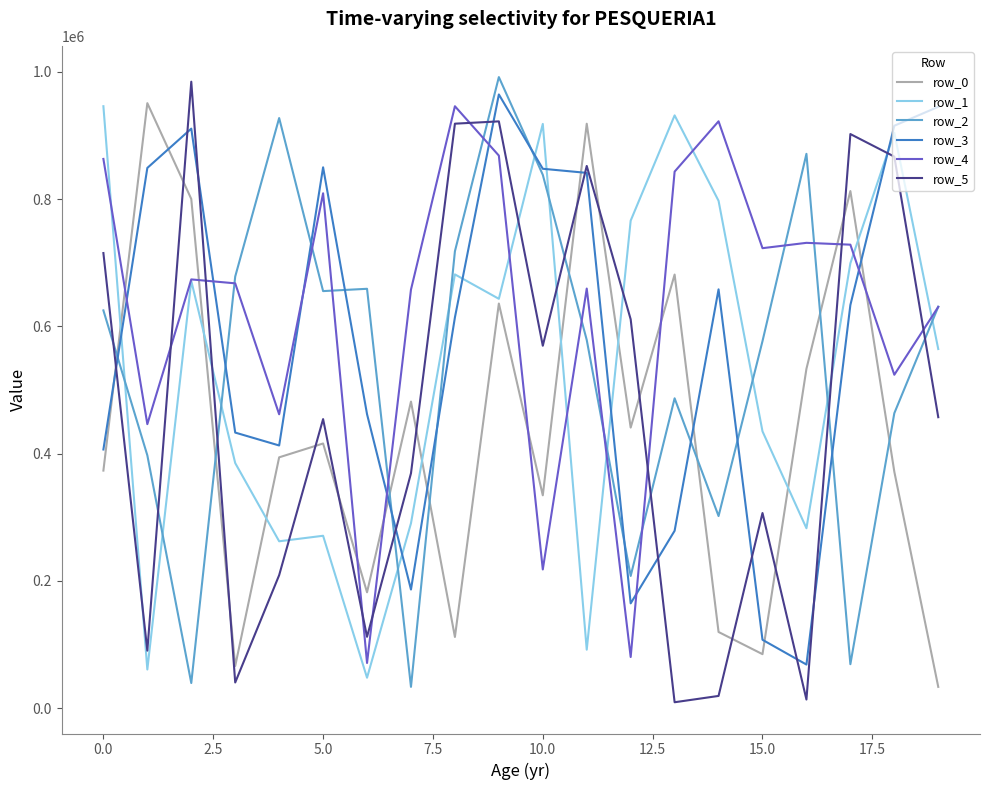

True or false: row_5 and row_4 intersect in this chart.

True